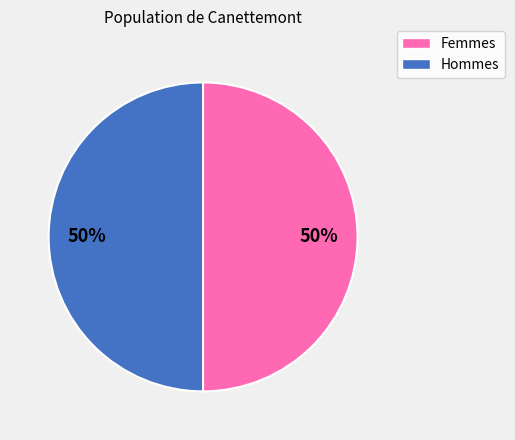

How many segments does this pie chart have?

2